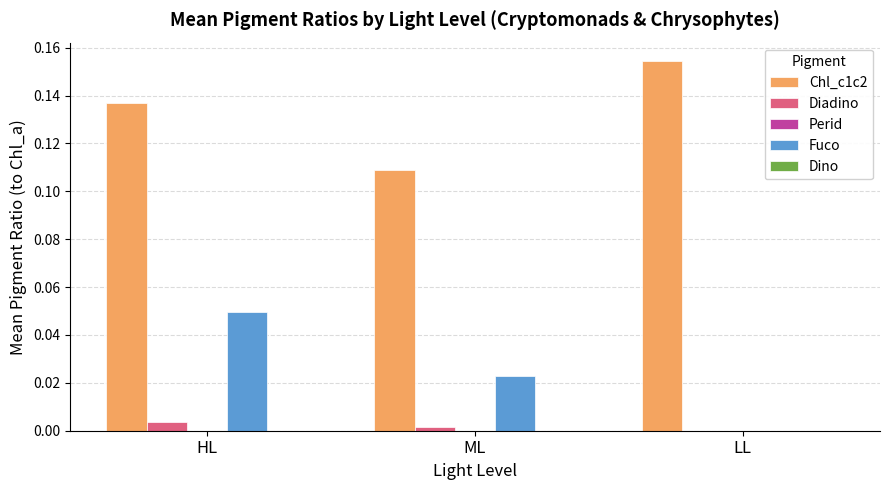

At which category is the sum across all series the highest?

HL